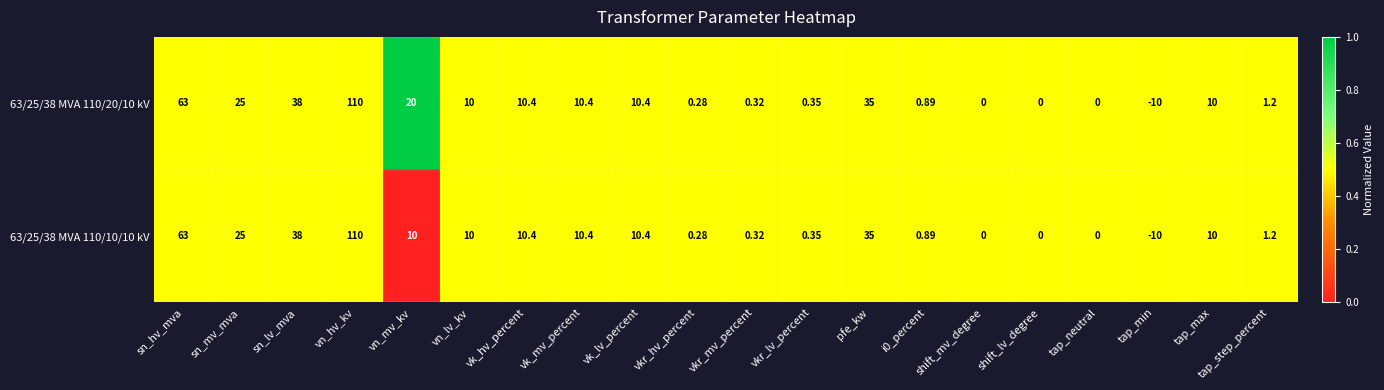

Which category has the highest value across all series?

vn_hv_kv